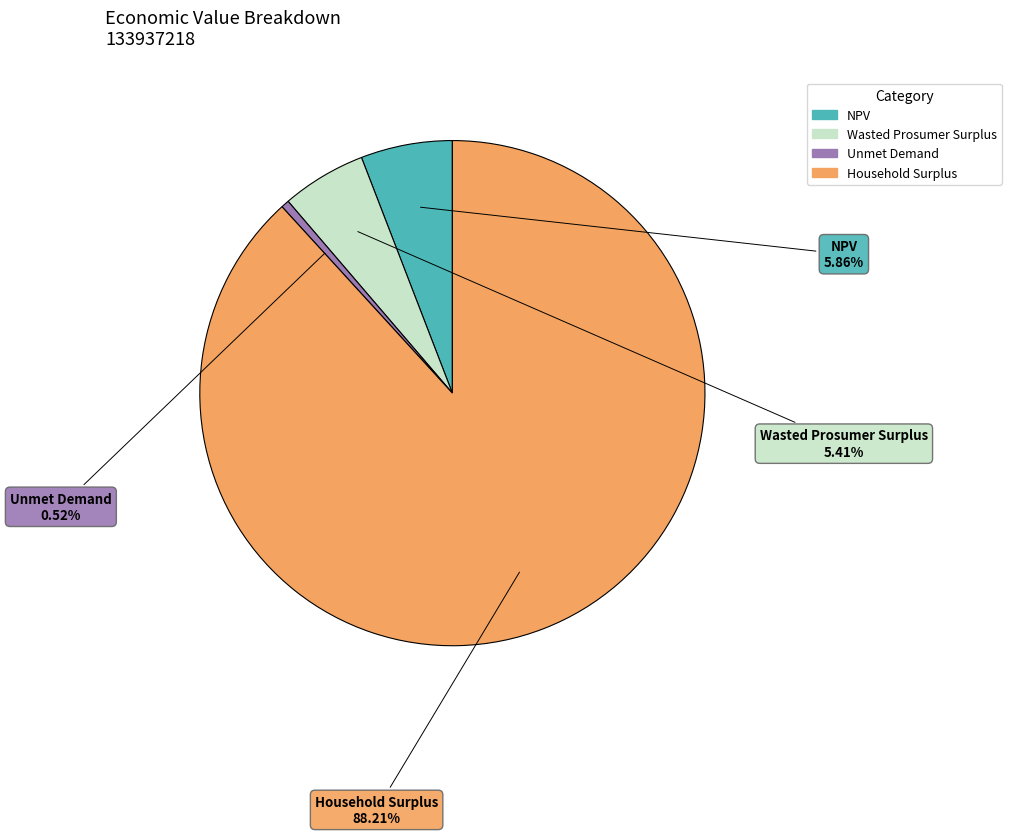

To the nearest percent, what portion does NPV represent?

6%